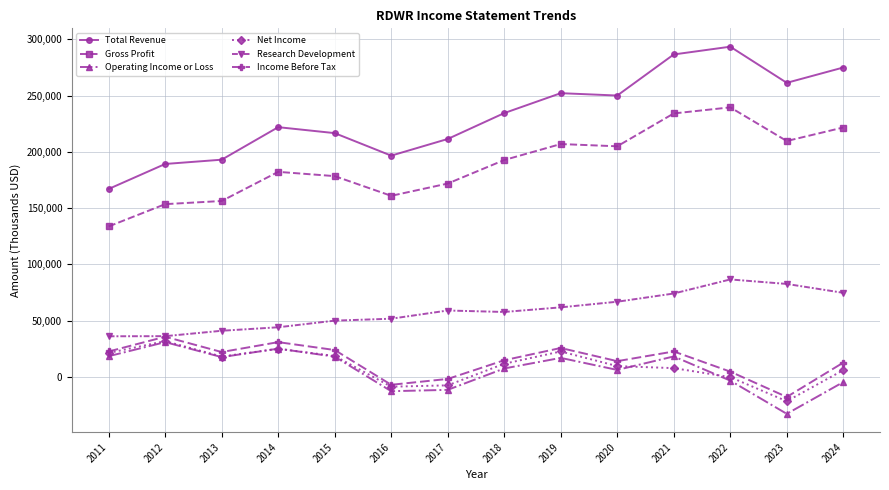

True or false: Income Before Tax has more than 0 interior local peaks.

True